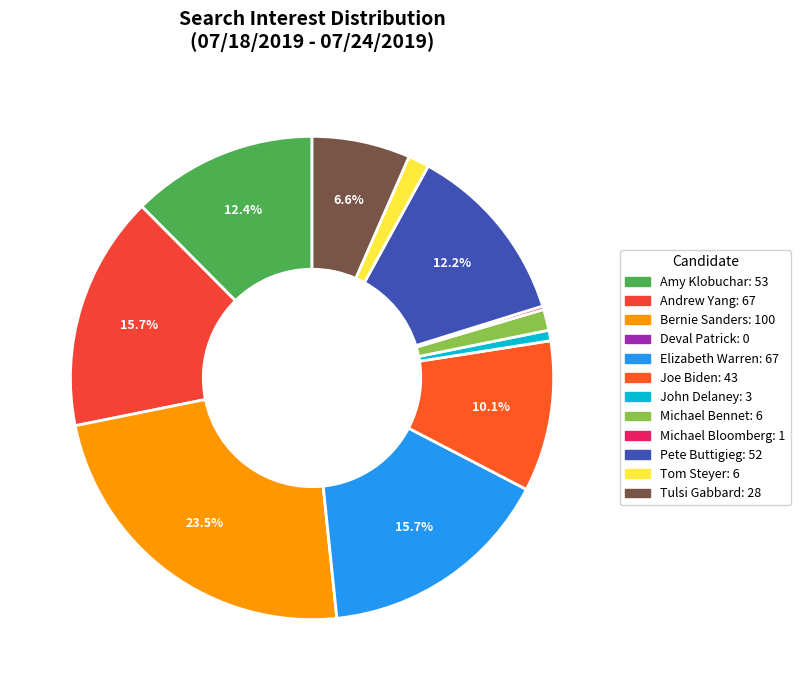

Is Pete Buttigieg the majority of the pie?

No